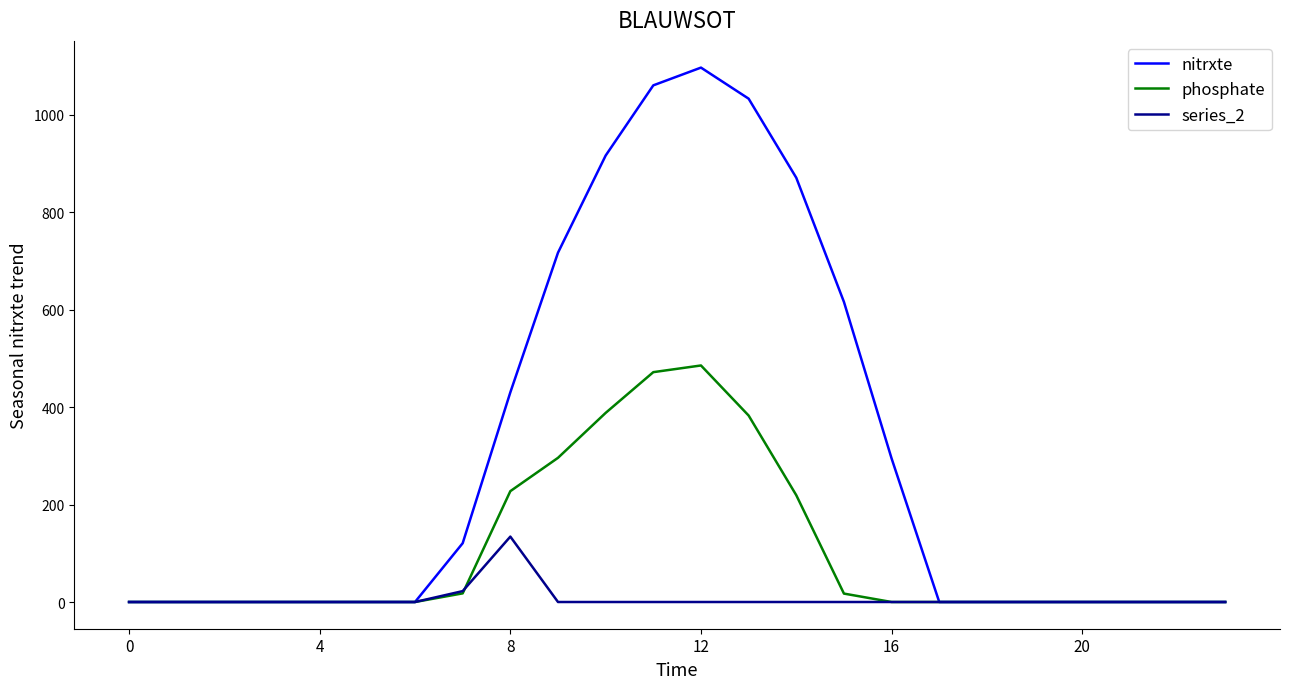

Which series has the largest total across all categories?

nitrxte